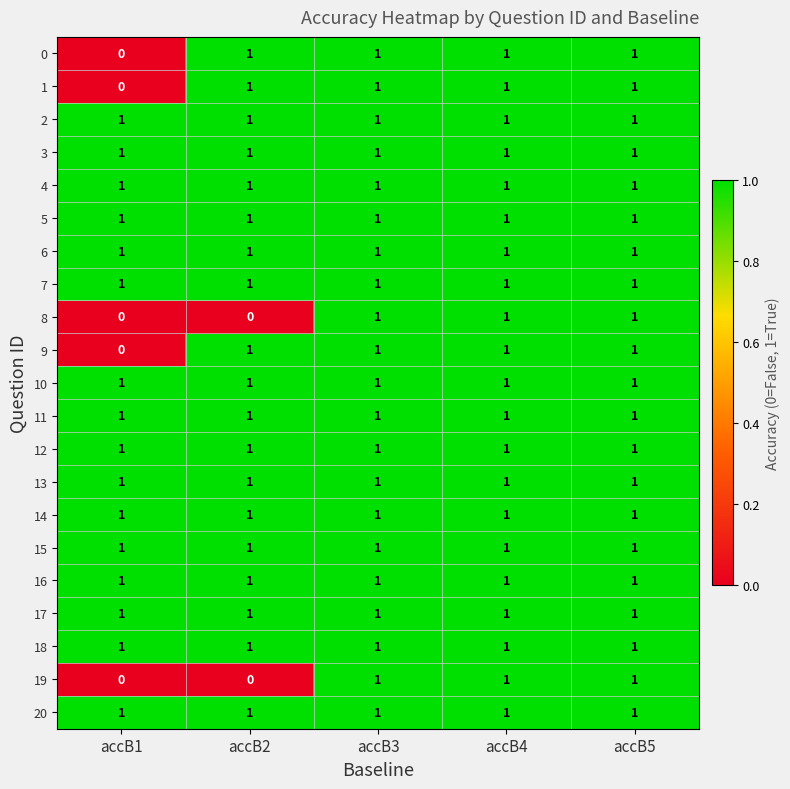

What is the total value across all series at accB3?

21